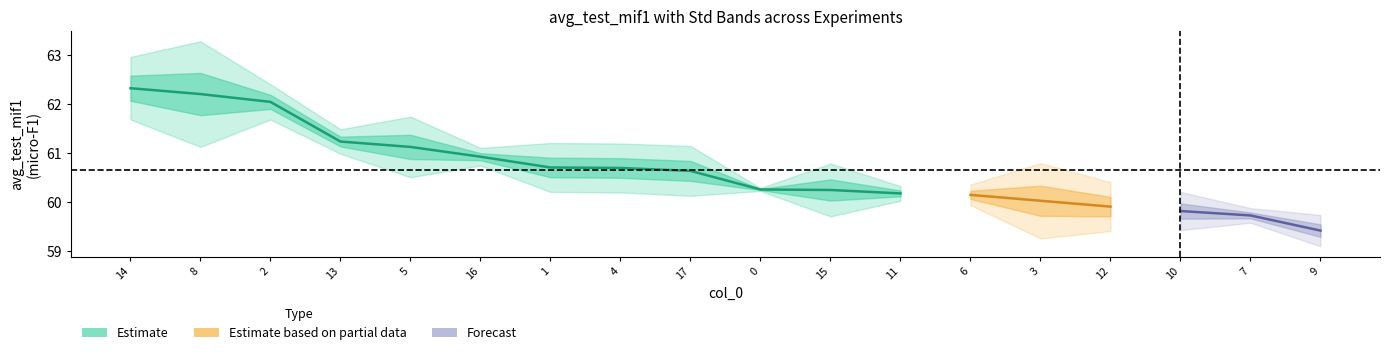

True or false: std_loss and avg_test_mif1 cross at least once.

False